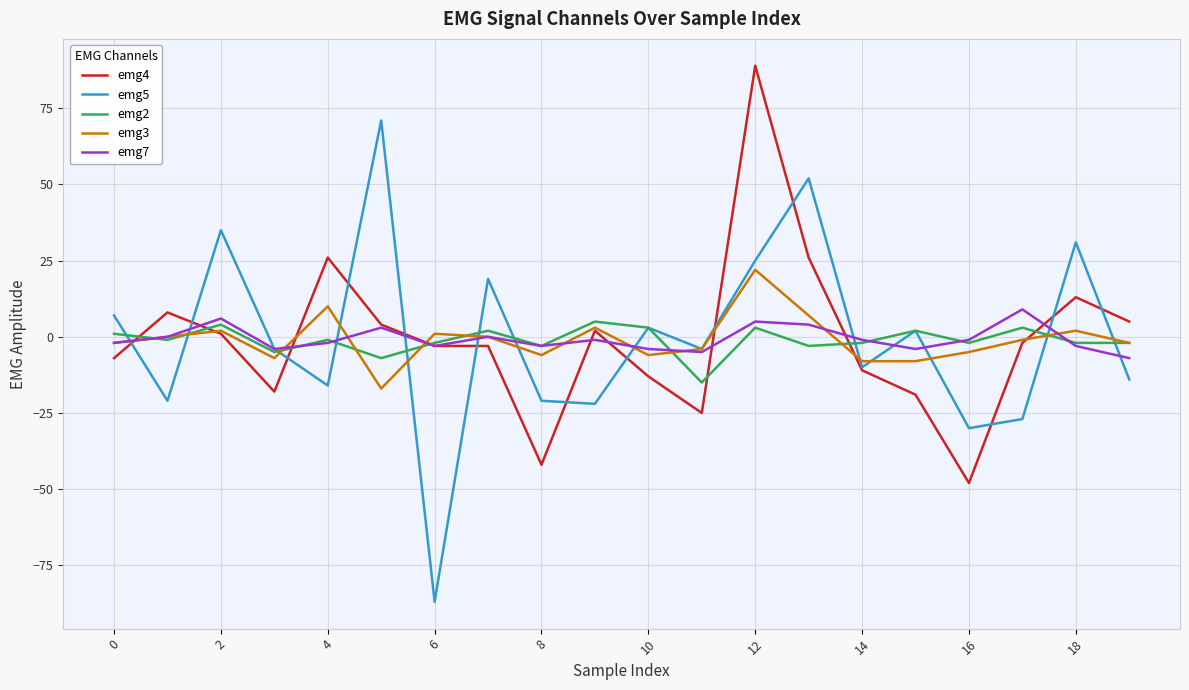

Which series has the widest spread of values?

emg5